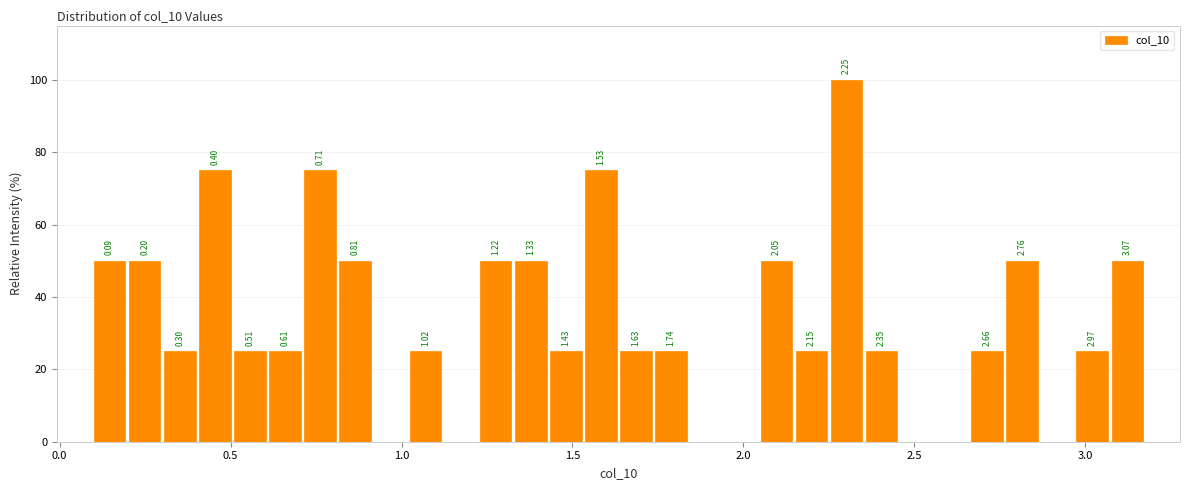

Read against the x-axis, roughly where is the centre of the tallest bar?

2.30